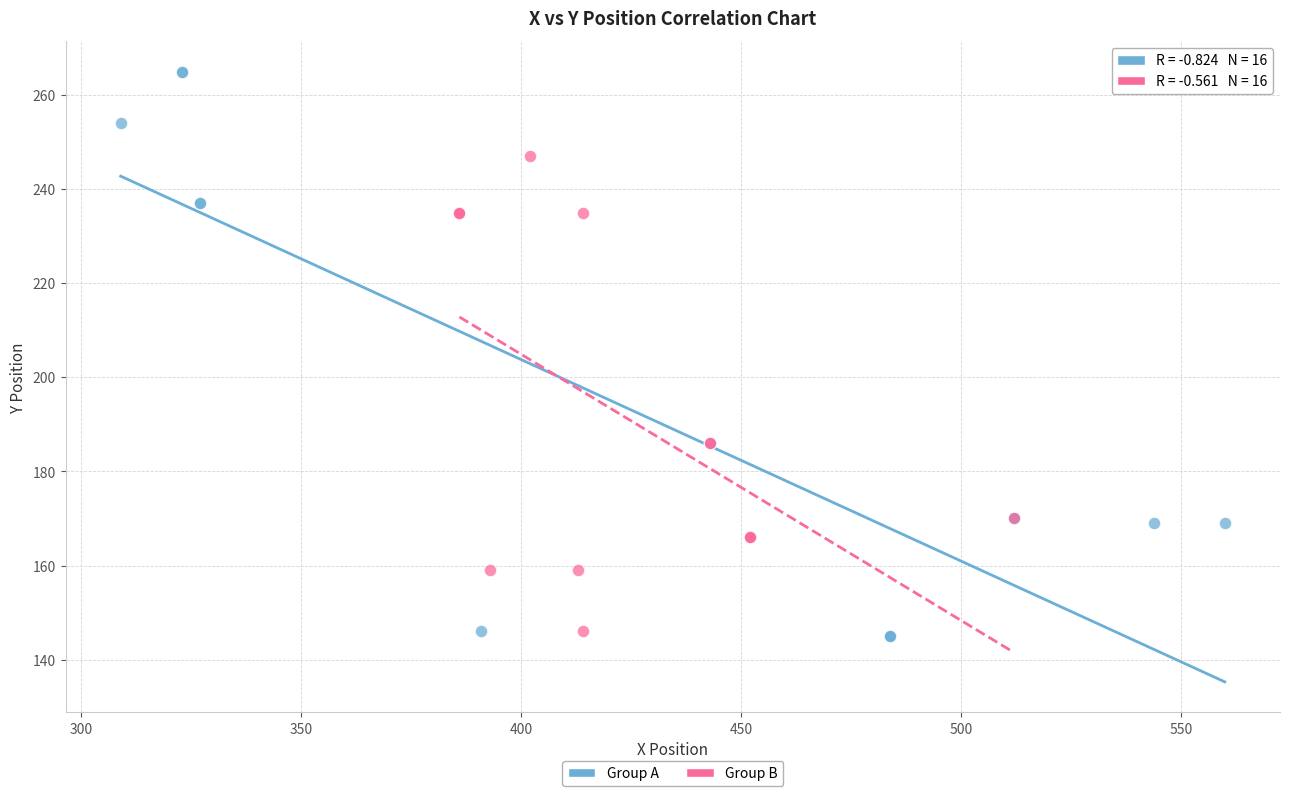

Which series has the widest spread of Y values?

Group A